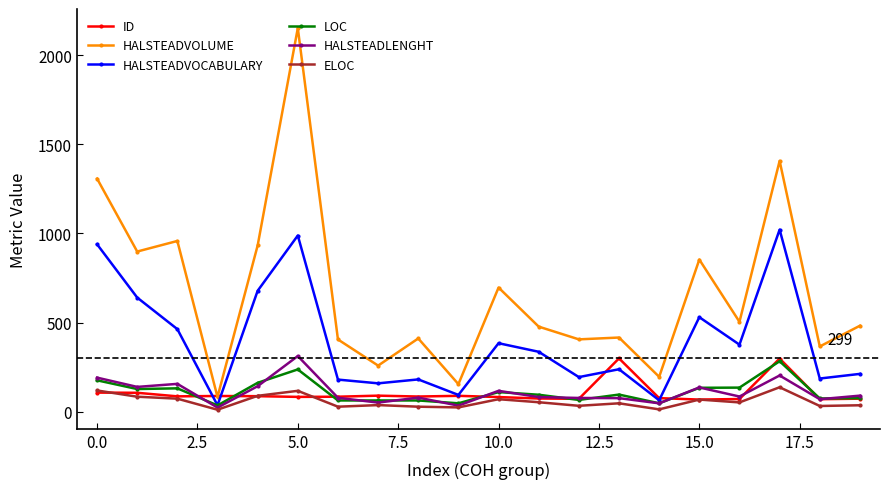

True or false: LOC and HALSTEADVOLUME intersect in this chart.

False